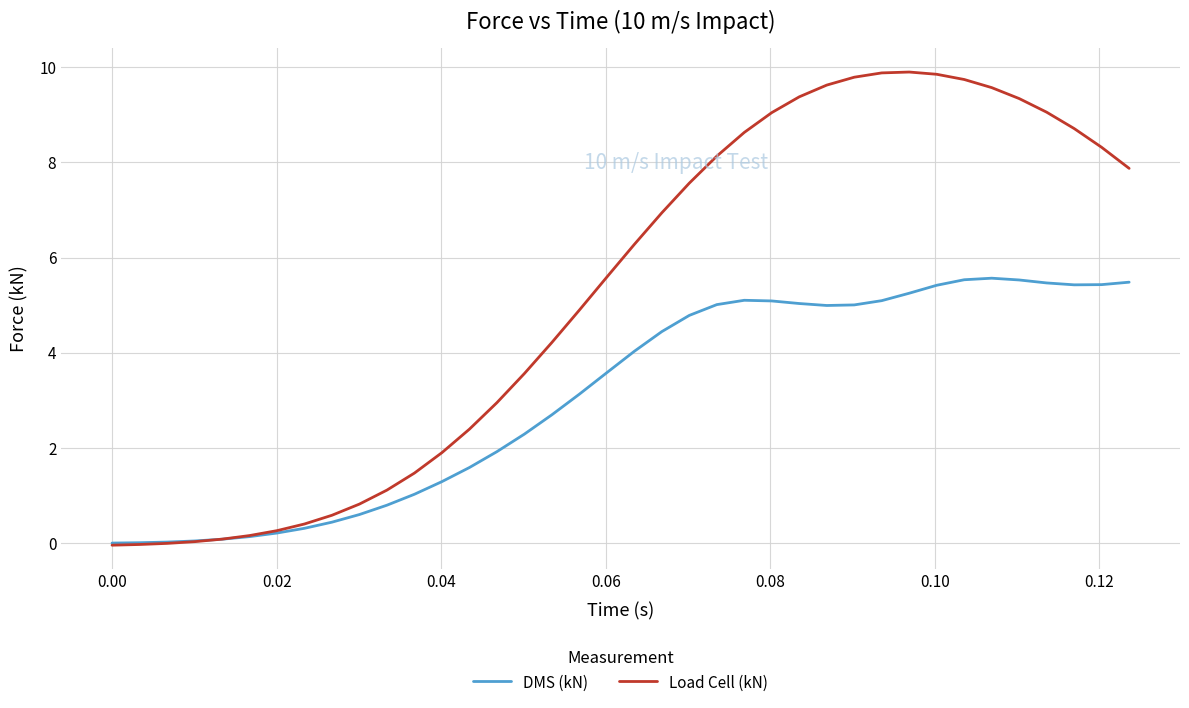

Which series has the widest spread of values?

Load Cell (kN)